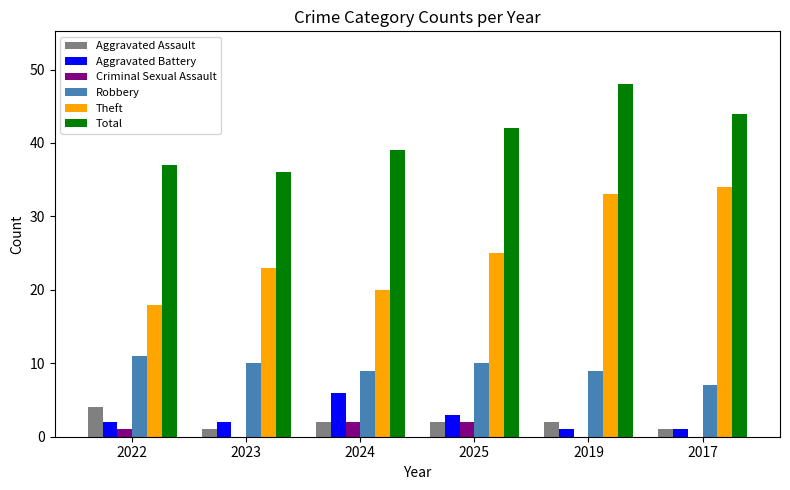

True or false: Robbery has a value of 14 at 2024.

False